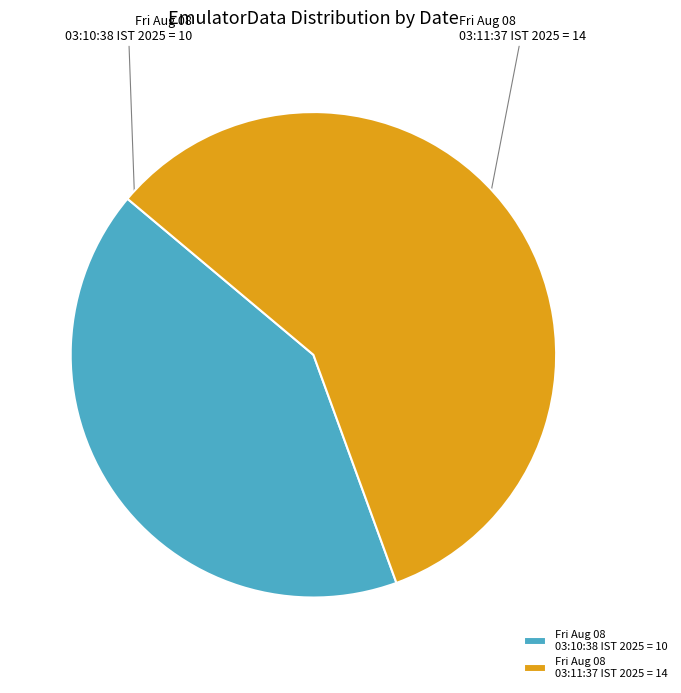

To the nearest percent, what portion does Fri Aug 08 03:11:37 IST 2025 represent?

58%